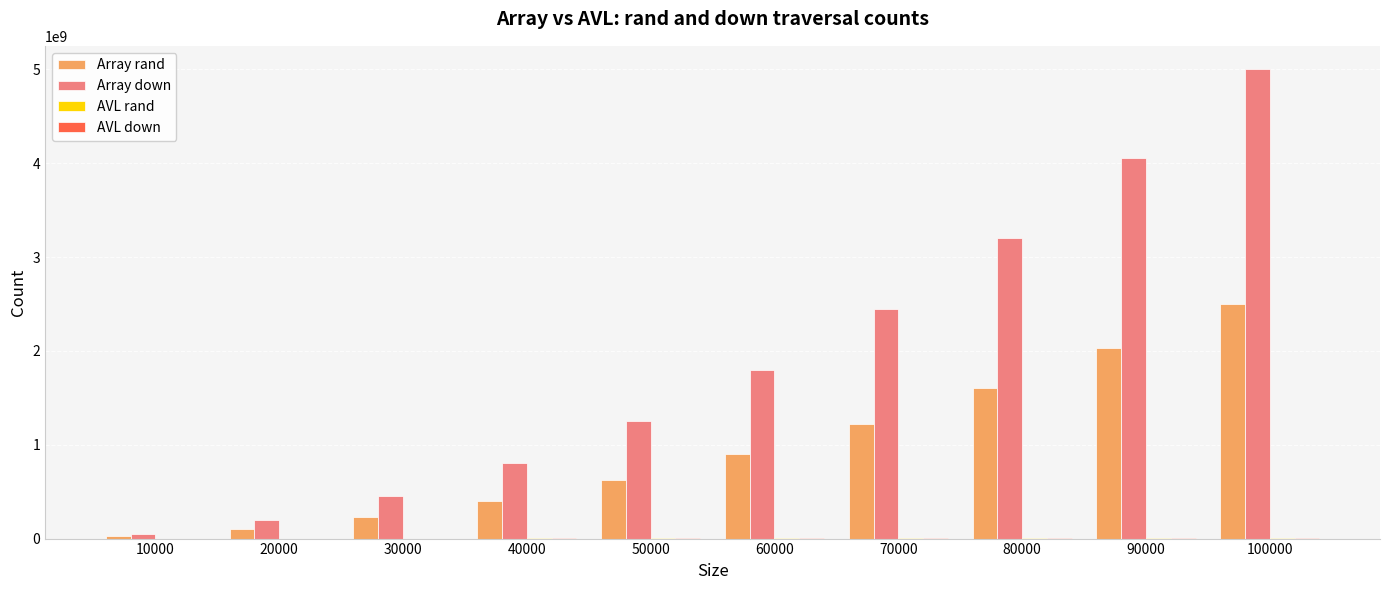

Which series changed the most between 20000 and 70000?

Array down